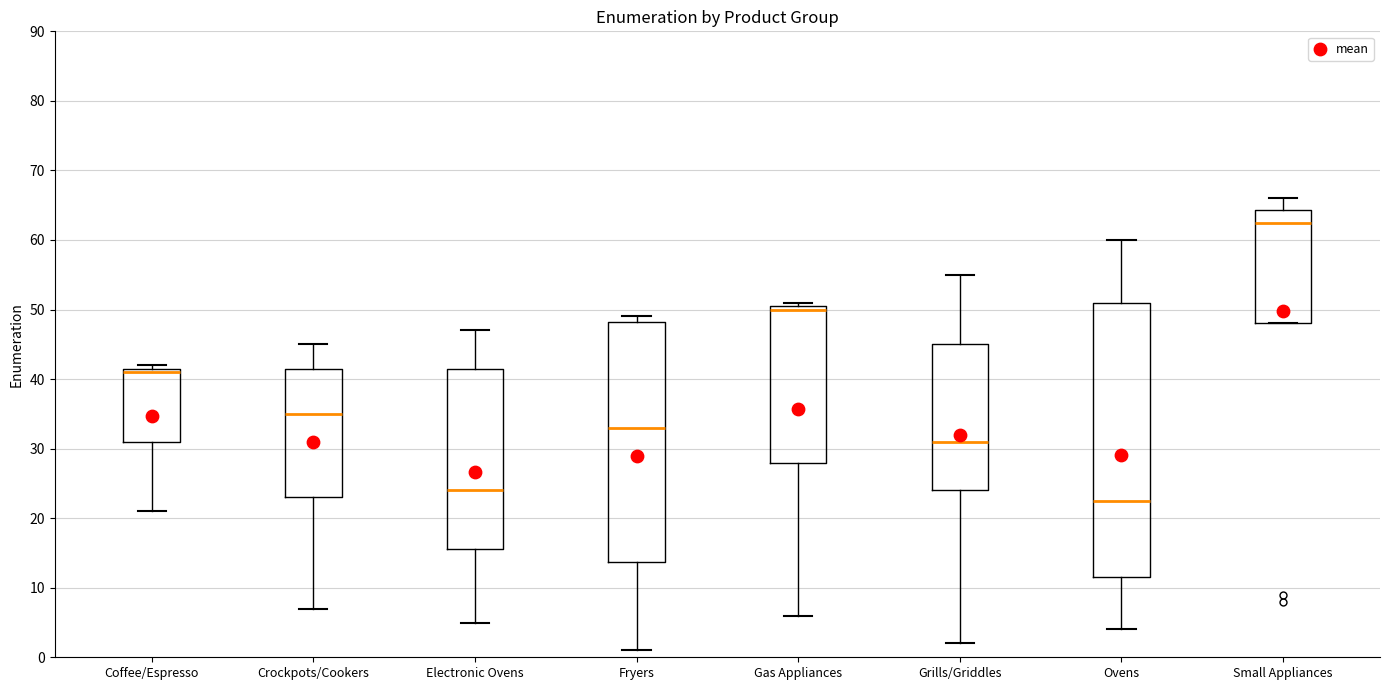

Where is the upper edge of the box for Electronic Ovens on the y-axis? The values are not printed on the chart, so give them approximately, as read against the axis.

42